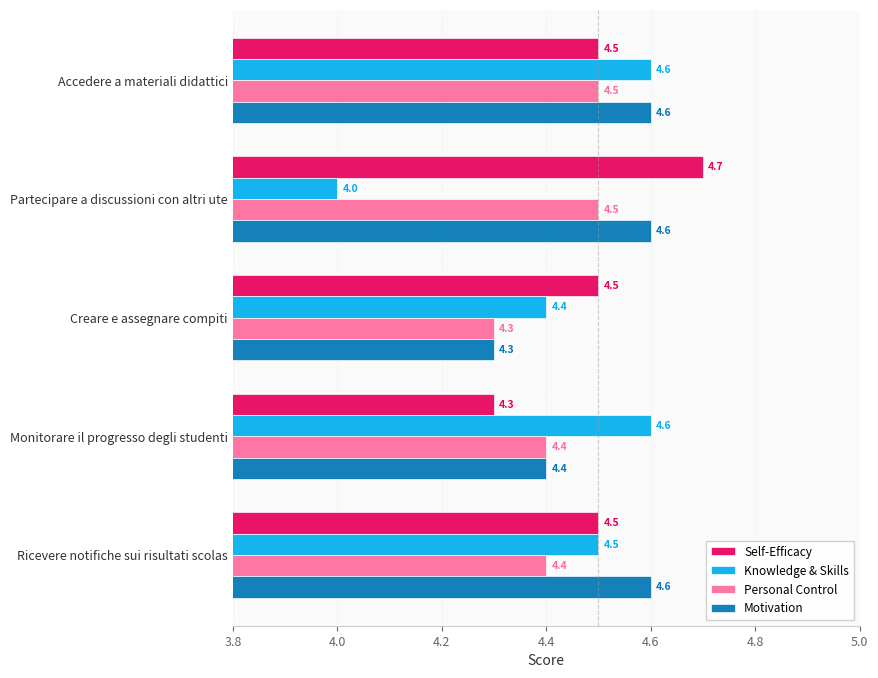

What is the average value of the Knowledge & Skills series?

4.4